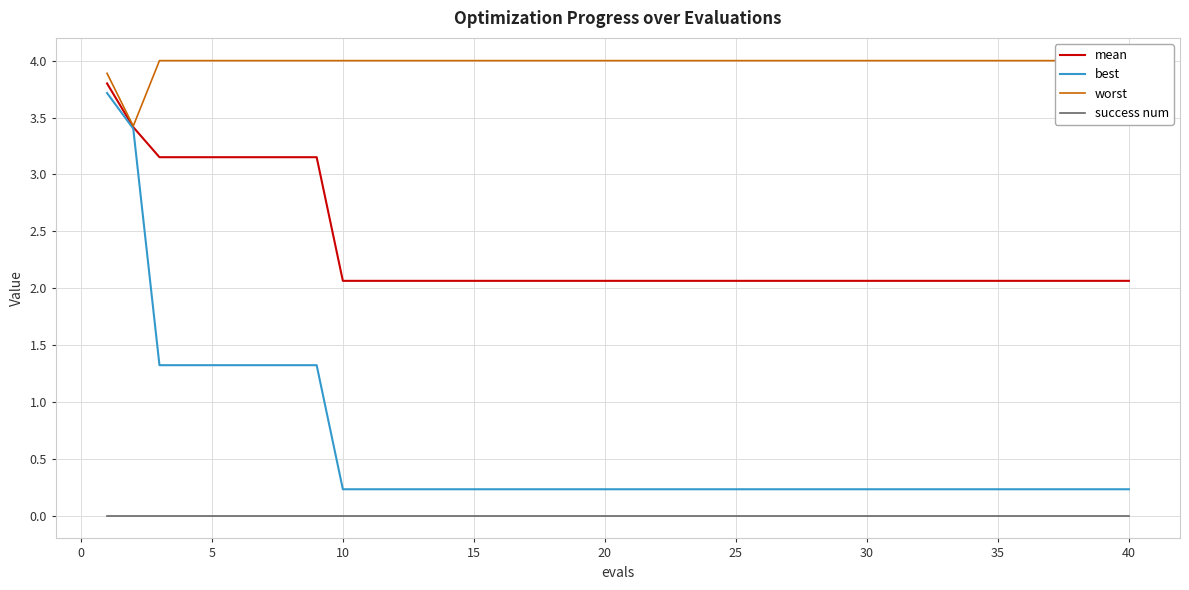

What is the lowest value of the worst series?

3.4